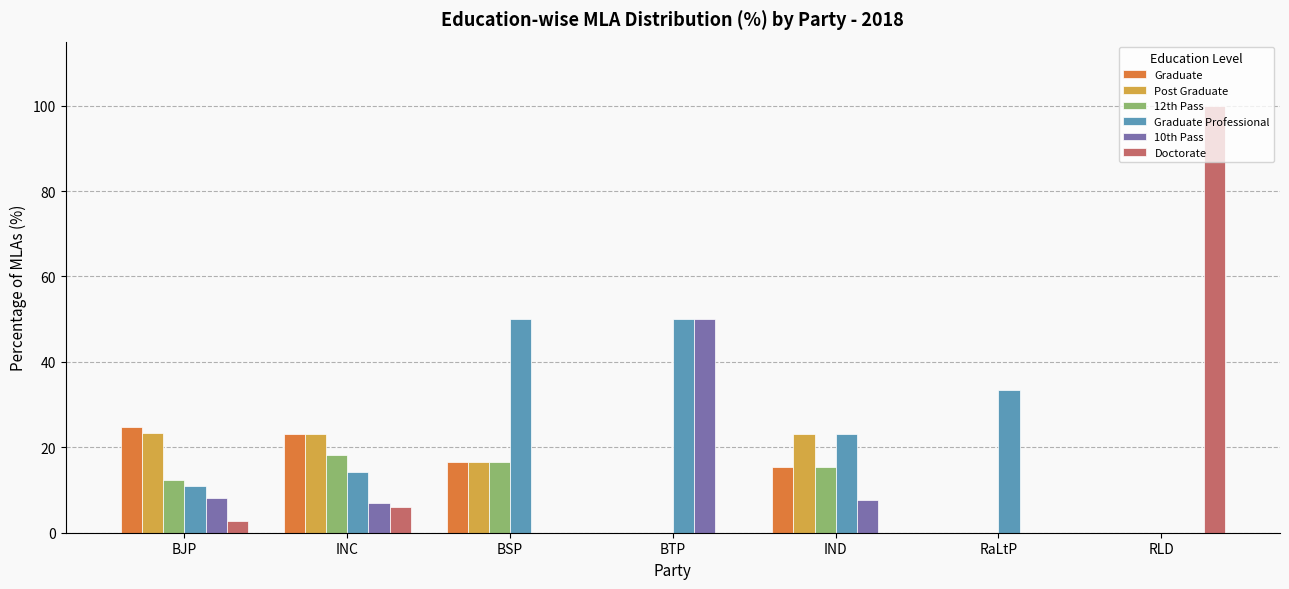

Are the bars horizontal?

No